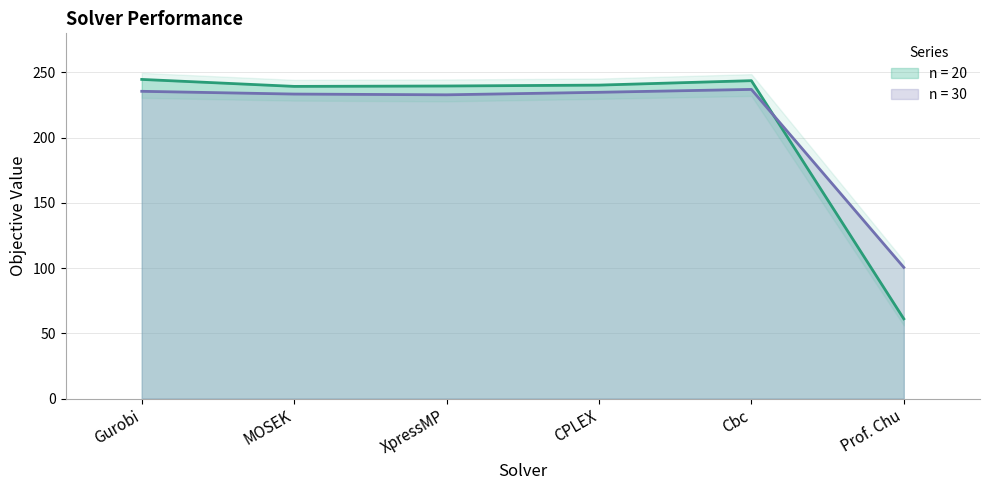

Reading left to right, transcribe all the data shown in this chart.

n = 20: 244.7	239.3	239.6	240.3	243.7	61.1
n = 30: 235.6	233.4	232.9	234.8	237.0	100.6